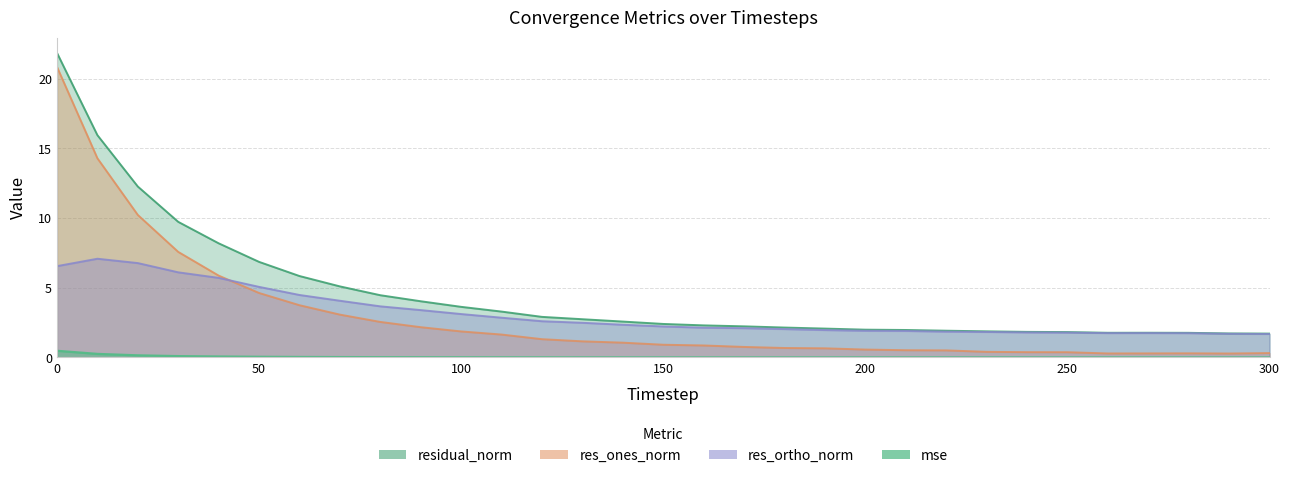

Which series has the largest total across all categories?

residual_norm